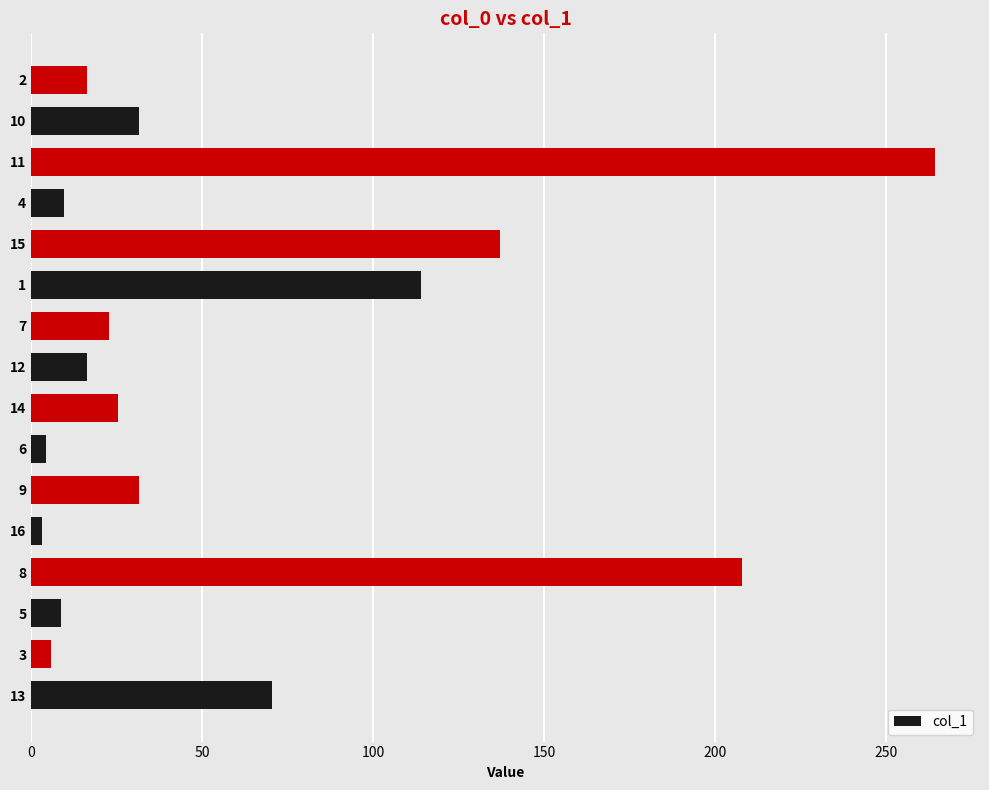

At which category does the chart reach its peak across all series?

11